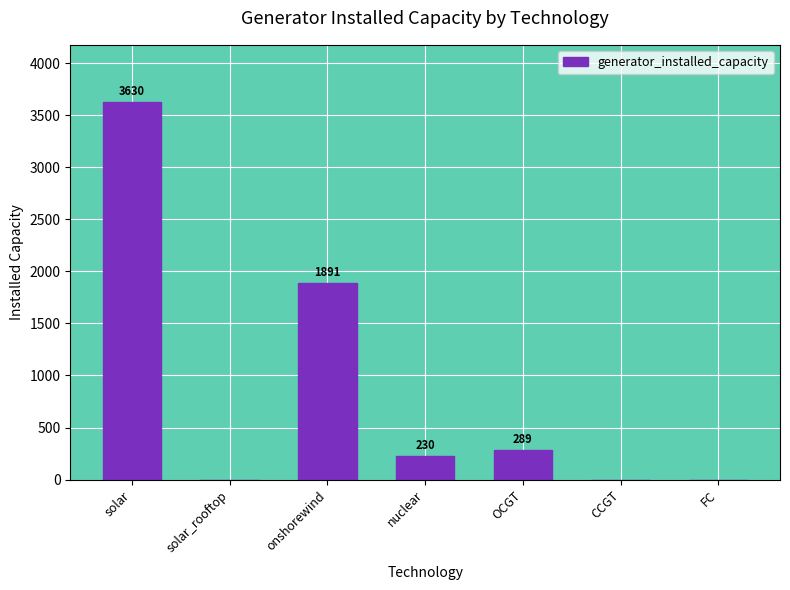

What is the change in value from solar to CCGT?

-3630.5